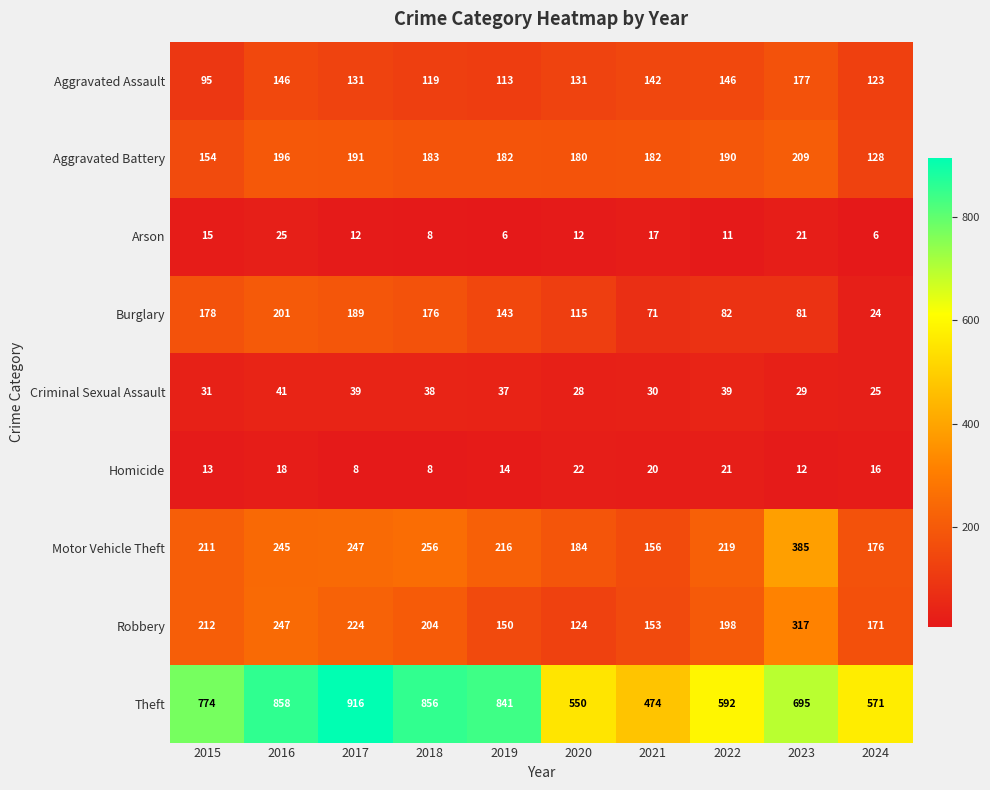

What is the highest value of the Motor Vehicle Theft series?

385